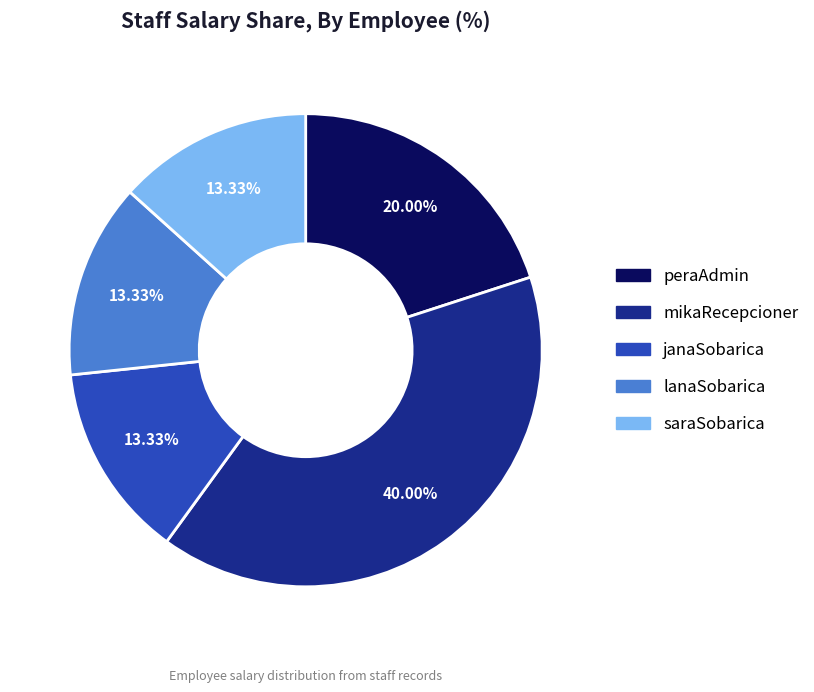

Approximately how many times larger is the value at lanaSobarica compared to janaSobarica?

1.0